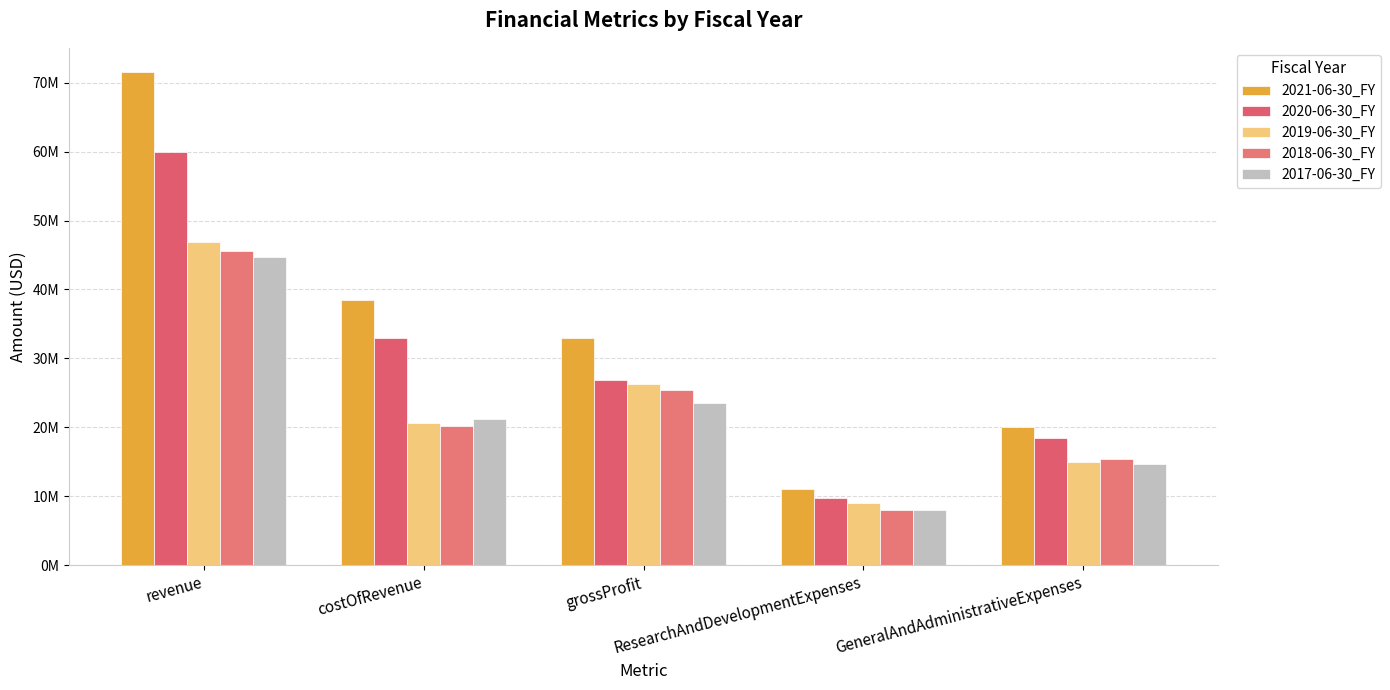

How many values in the 2017-06-30_FY series exceed 21150000?

2